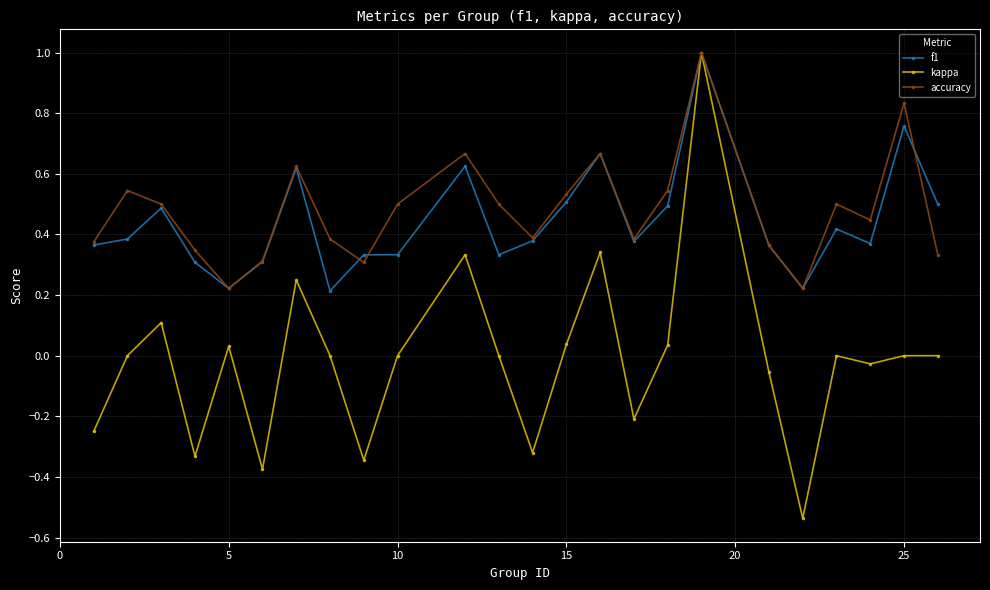

True or false: f1 has more than 2 interior local peaks.

True